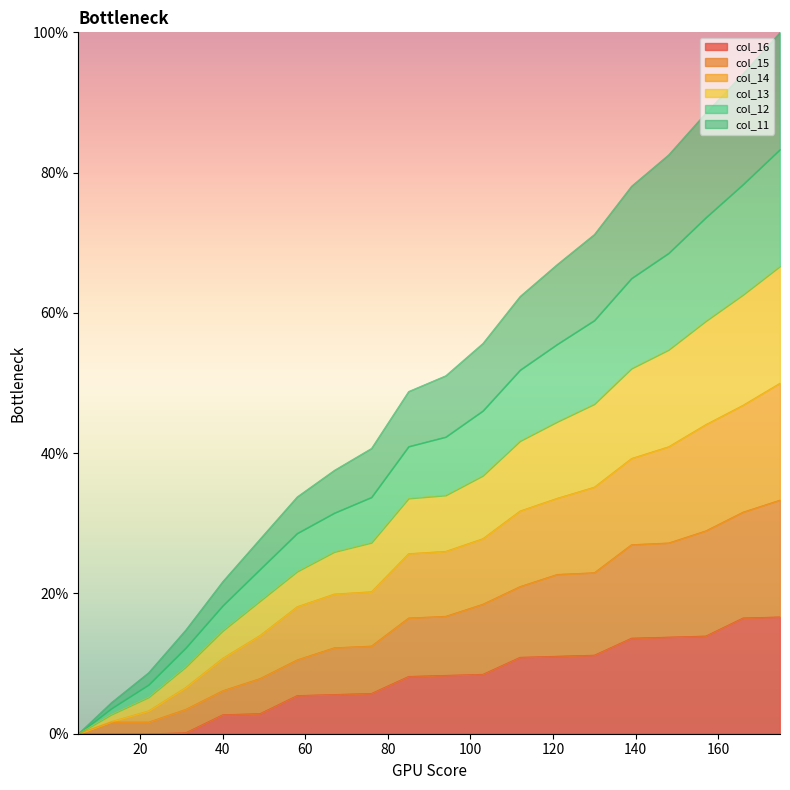

Which series has the largest range (max minus min)?

col_15